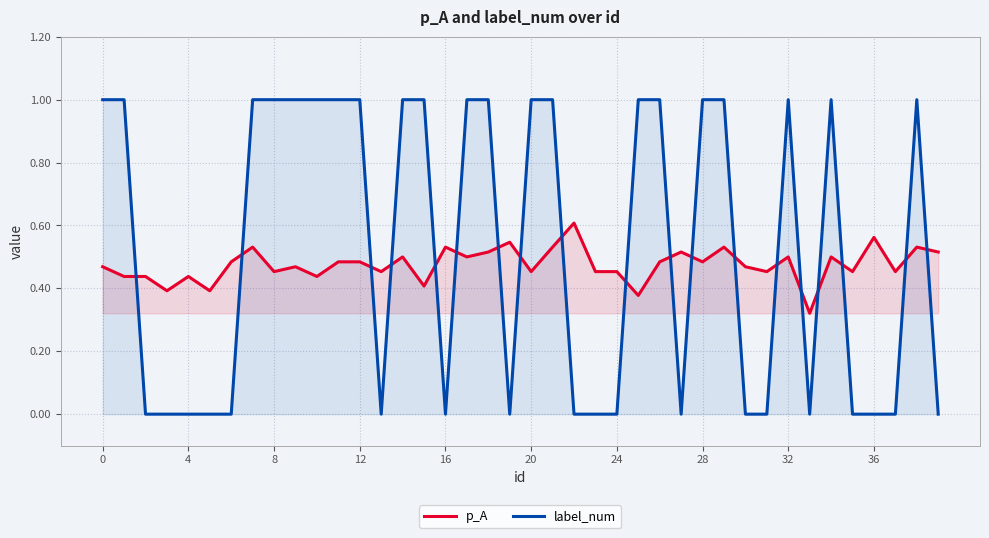

List the series in order of their peak value, highest first.

label_num, p_A